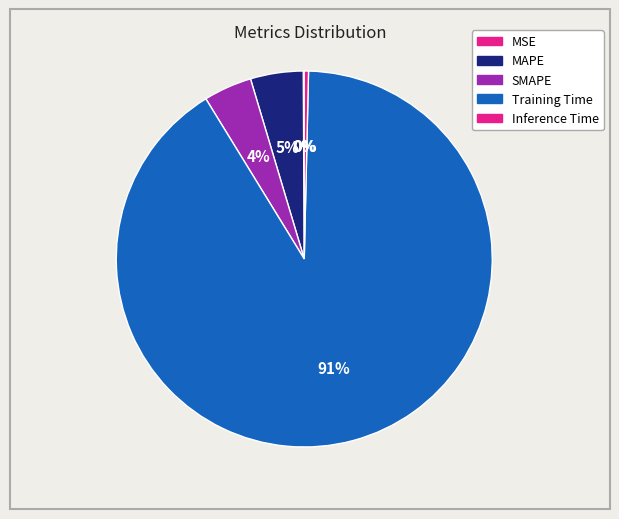

What is the total percentage of MAPE and Inference Time?

4.9%